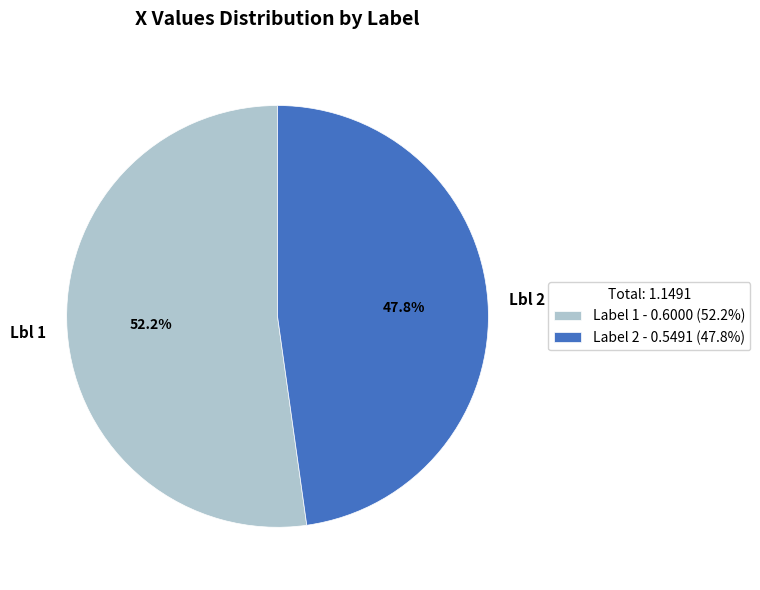

Between Lbl 1 and Lbl 2, which is larger?

Lbl 1